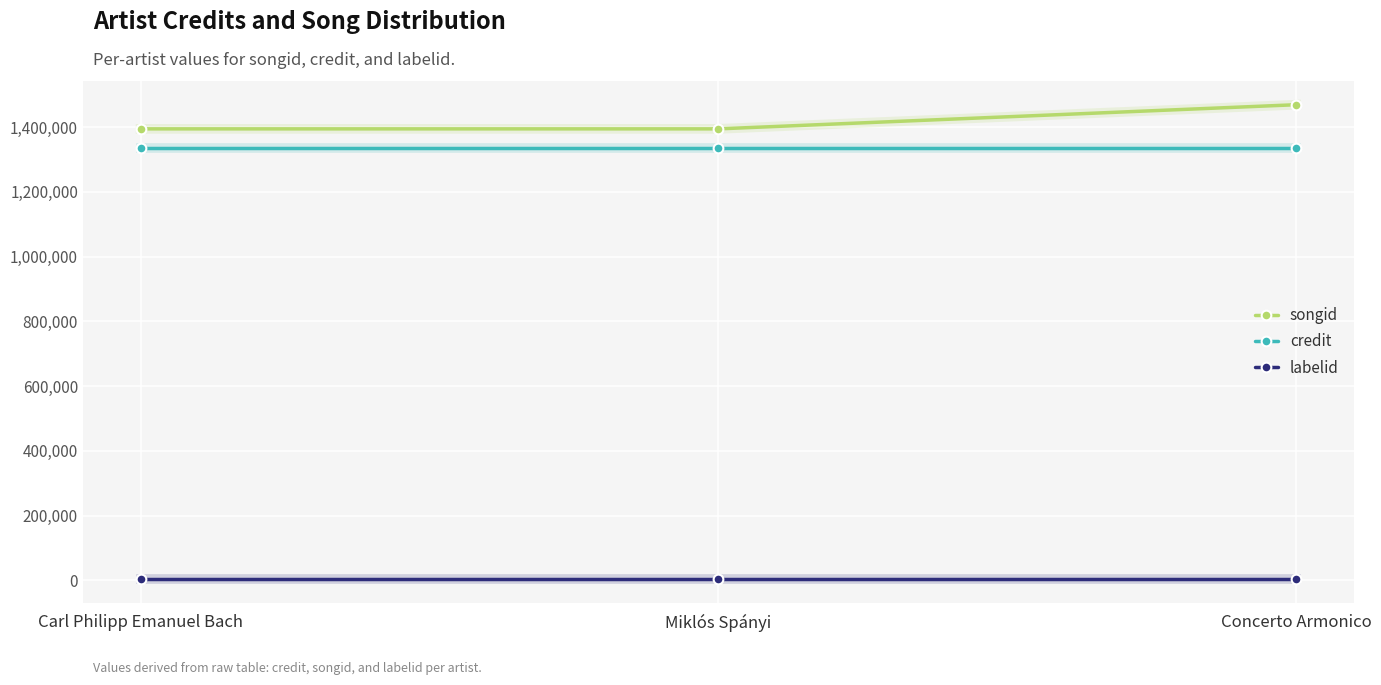

At which category does the chart reach its peak across all series?

Concerto Armonico